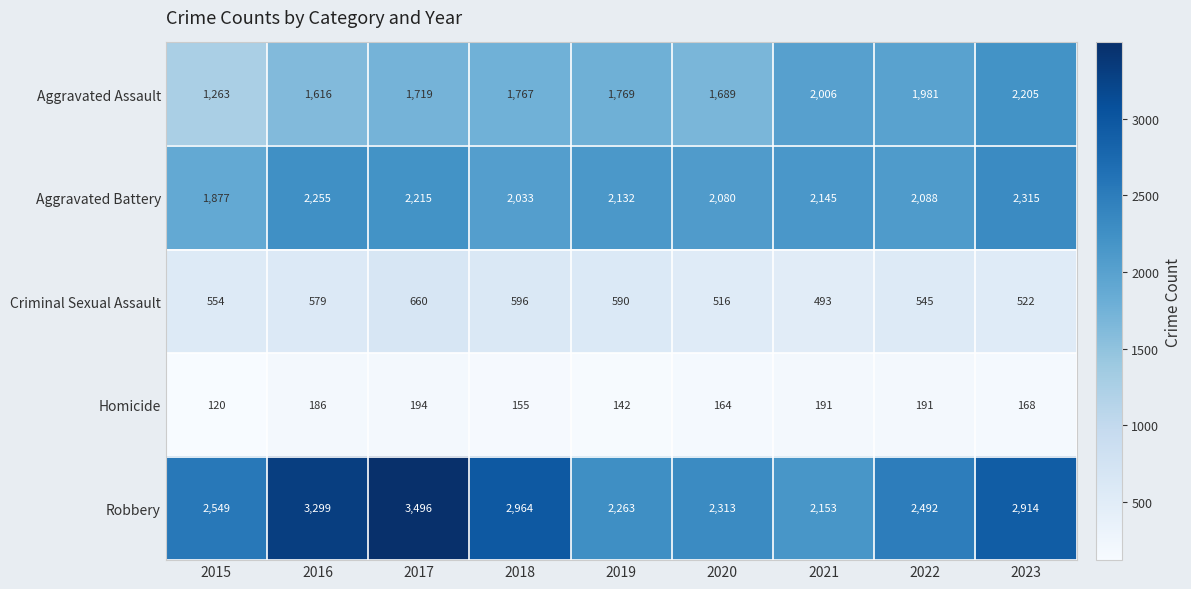

Is it true that Homicide equals 204 at 2018?

False